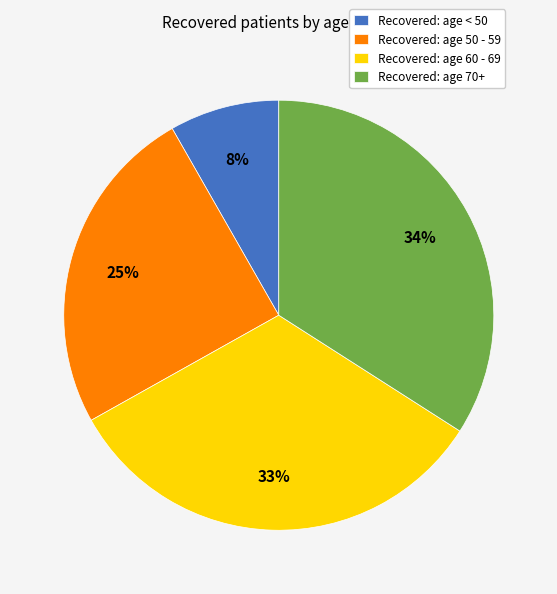

Does Recovered: age 50 - 59 account for over 50% of the chart?

No